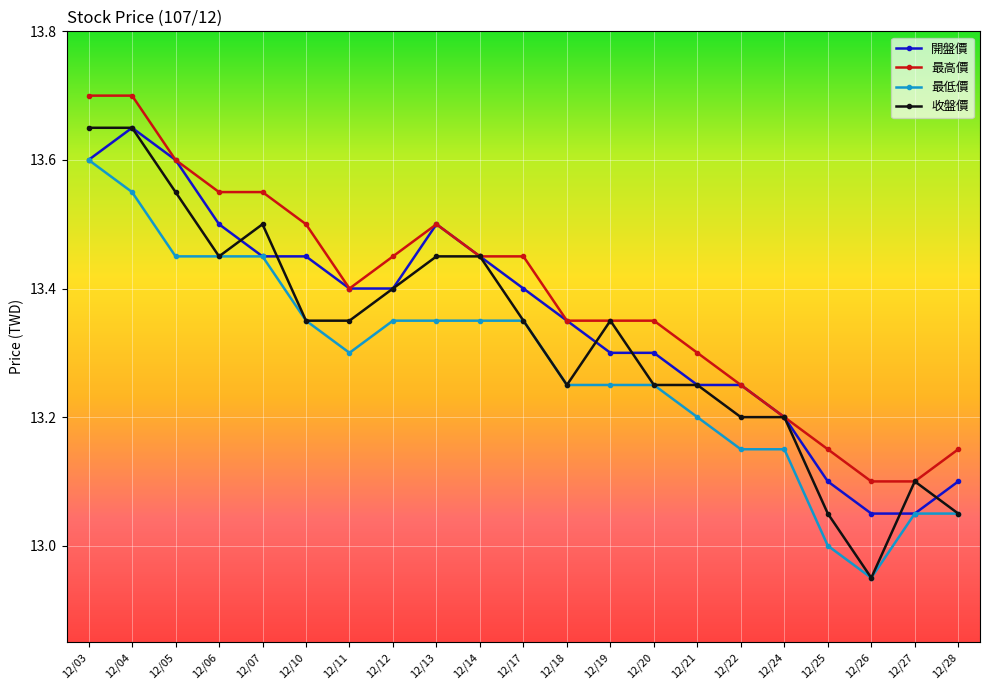

What is the total value across all series at 12/21?

53.0